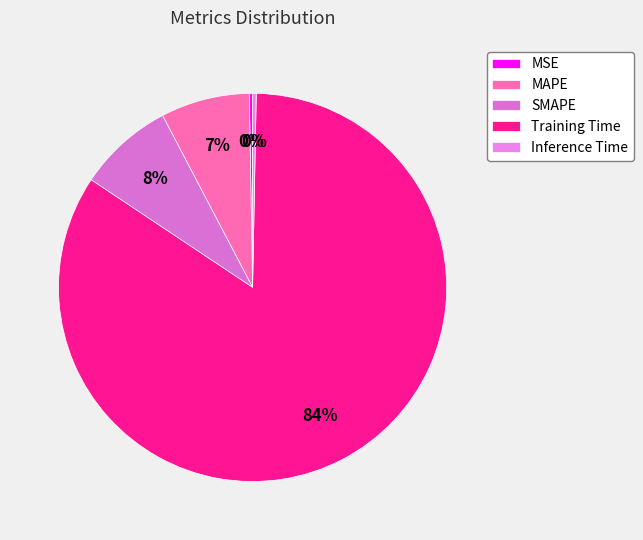

The MSE slice represents 5% of the pie. True or false?

False